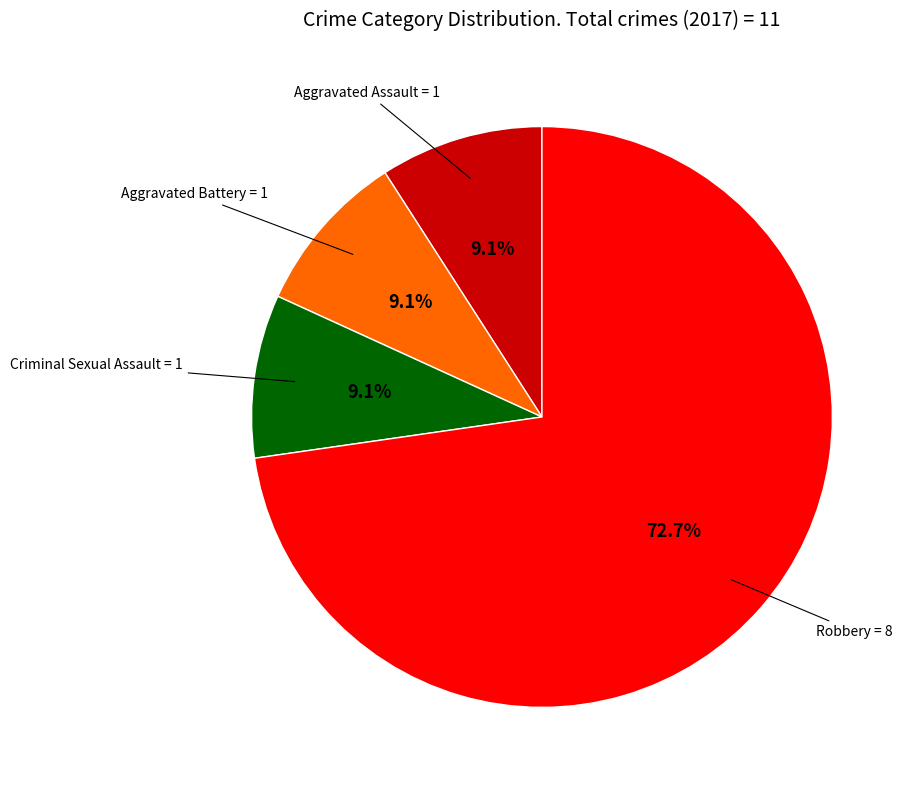

Is there a majority slice in this chart?

Yes